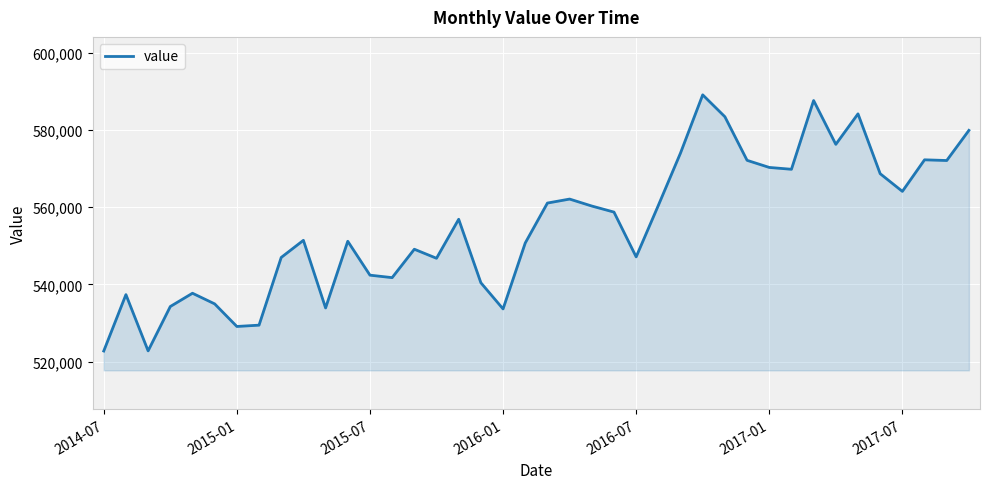

What is the greatest value displayed?

589053